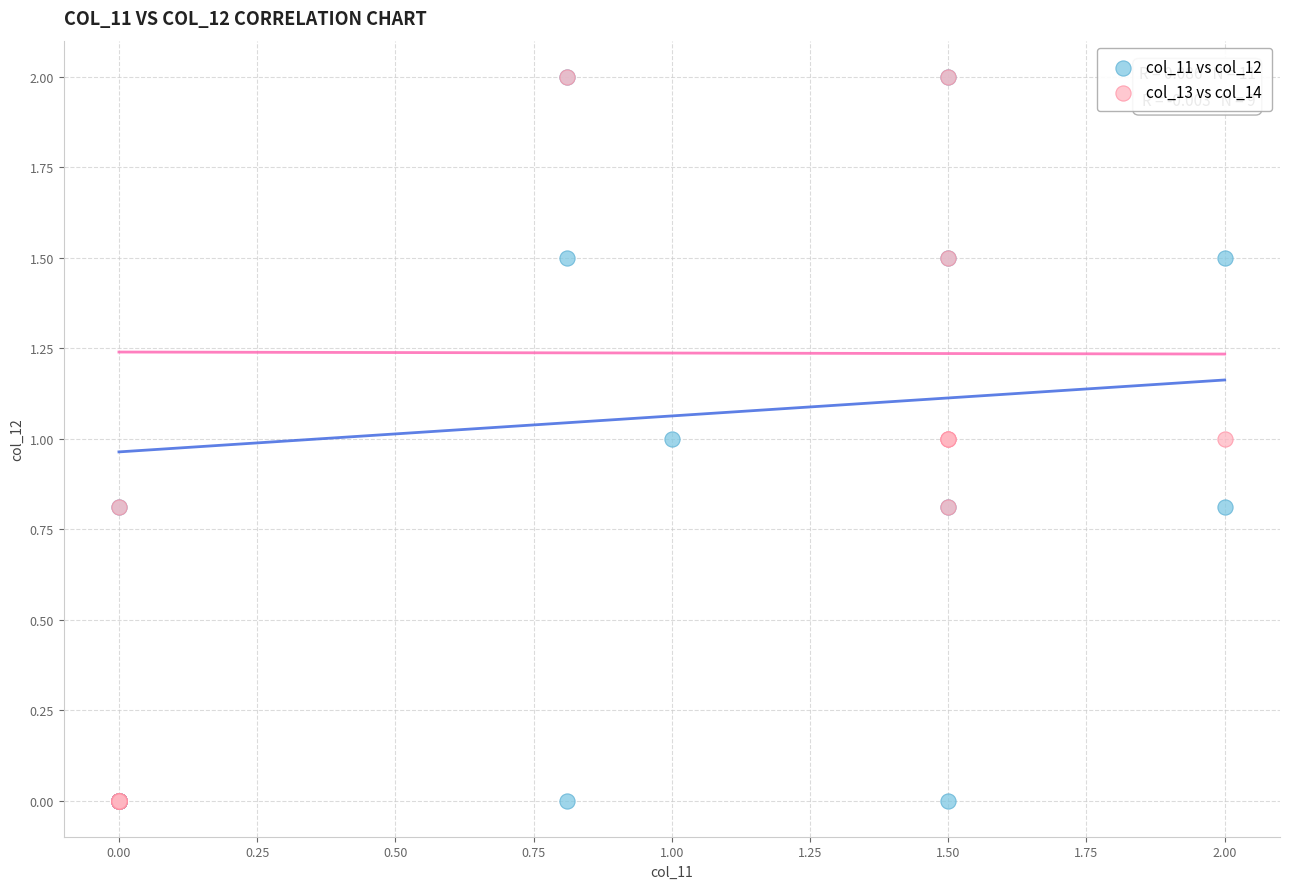

What are all the series names shown in the legend?

col_11 vs col_12, col_13 vs col_14